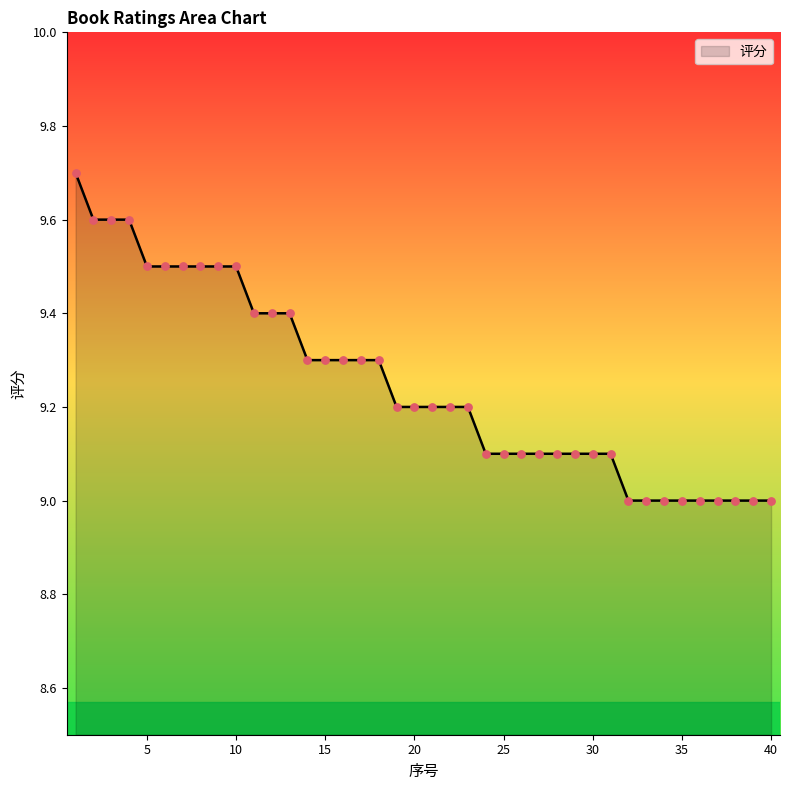

What is the maximum value shown in the chart?

9.7